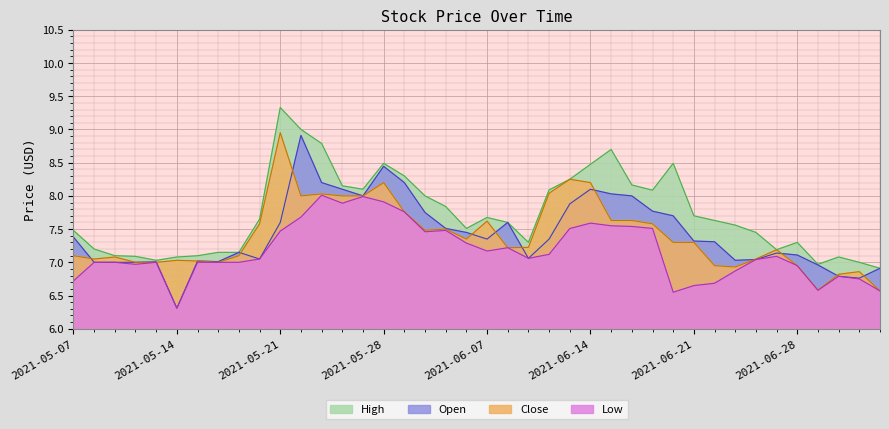

In low, how many points are higher than both neighbors (excluding endpoints)?

8